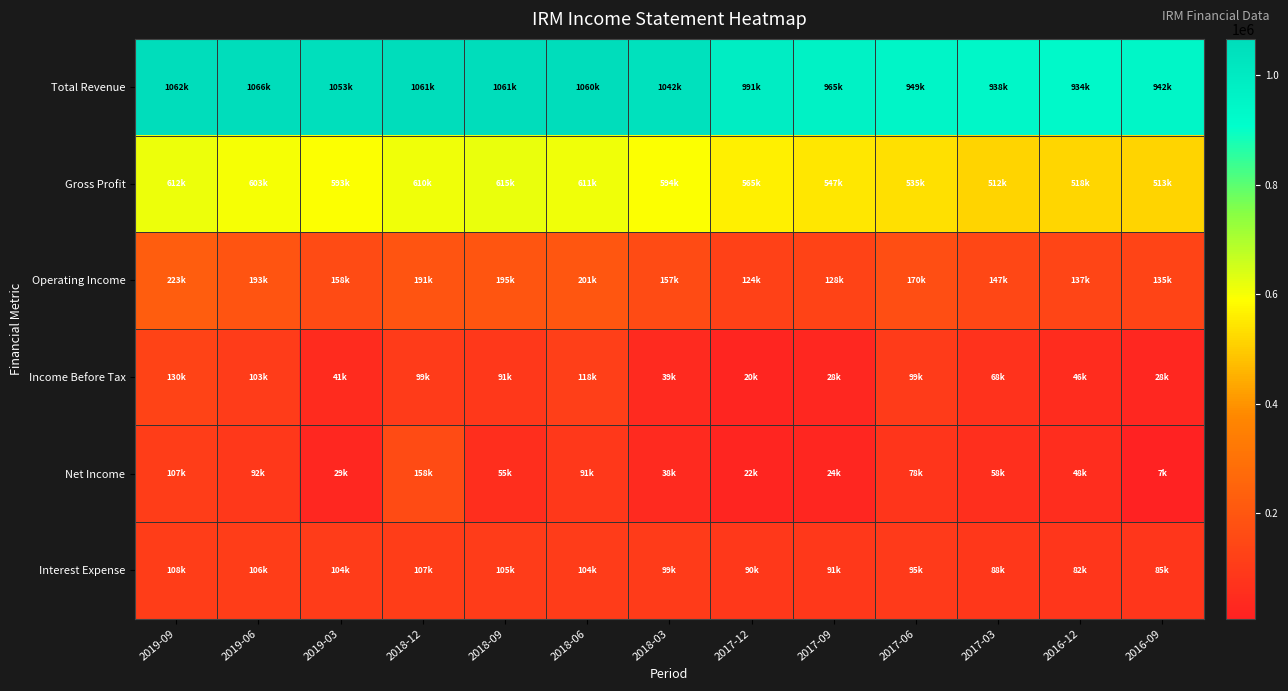

At how many categories does at least one series exceed 996216?

7